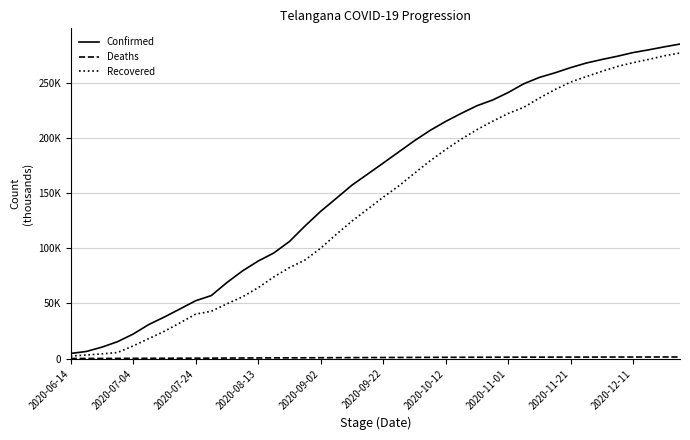

What is the difference between the maximum and second lowest values in the Recovered series?

273400